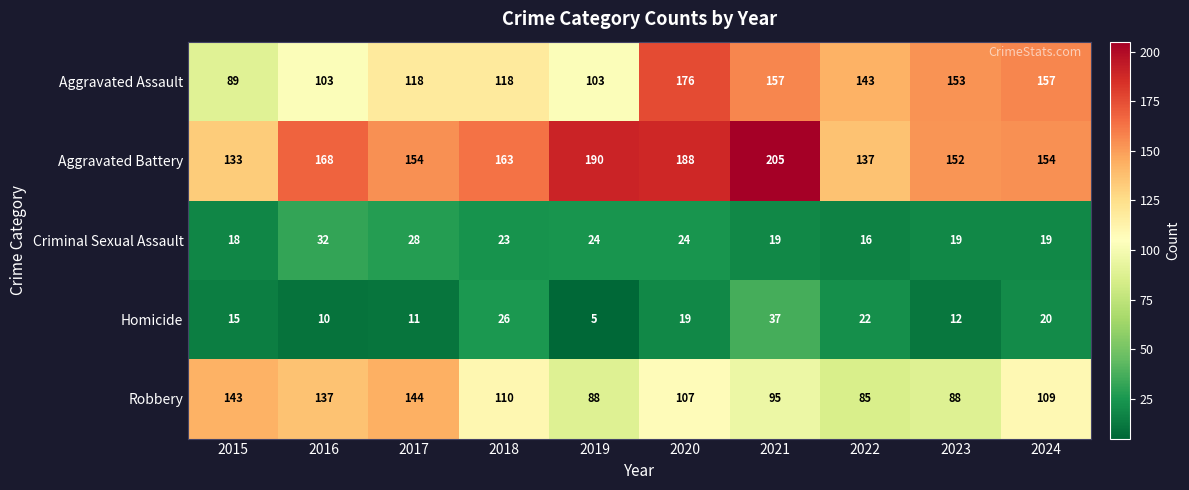

What is the sum of all Homicide values?

177